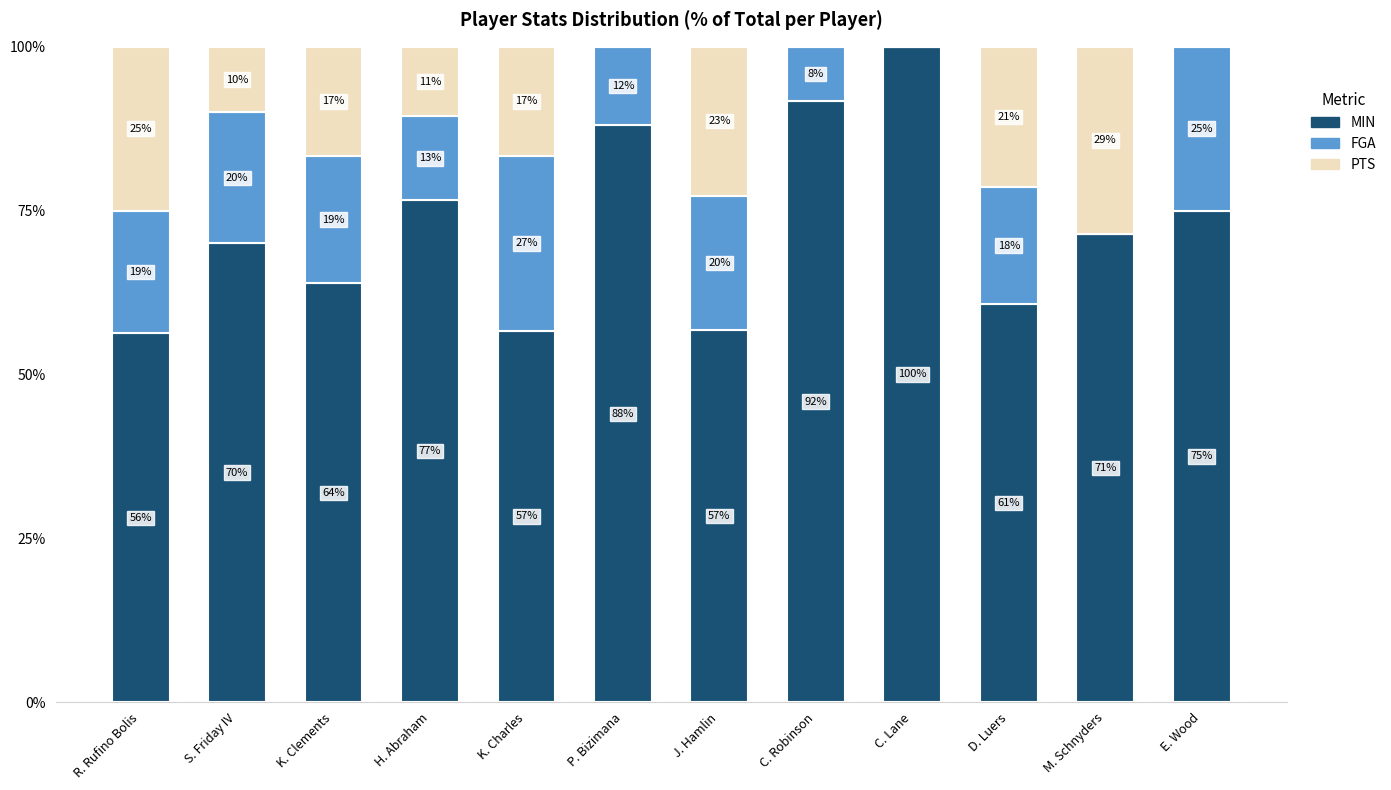

At which label is MIN closest to 78?

H. Abraham